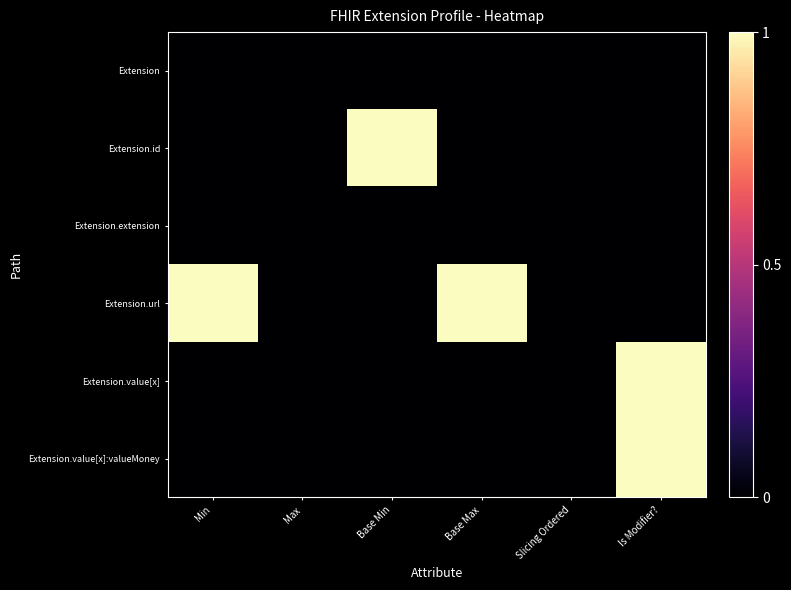

Which series has the largest total across all categories?

Extension.url